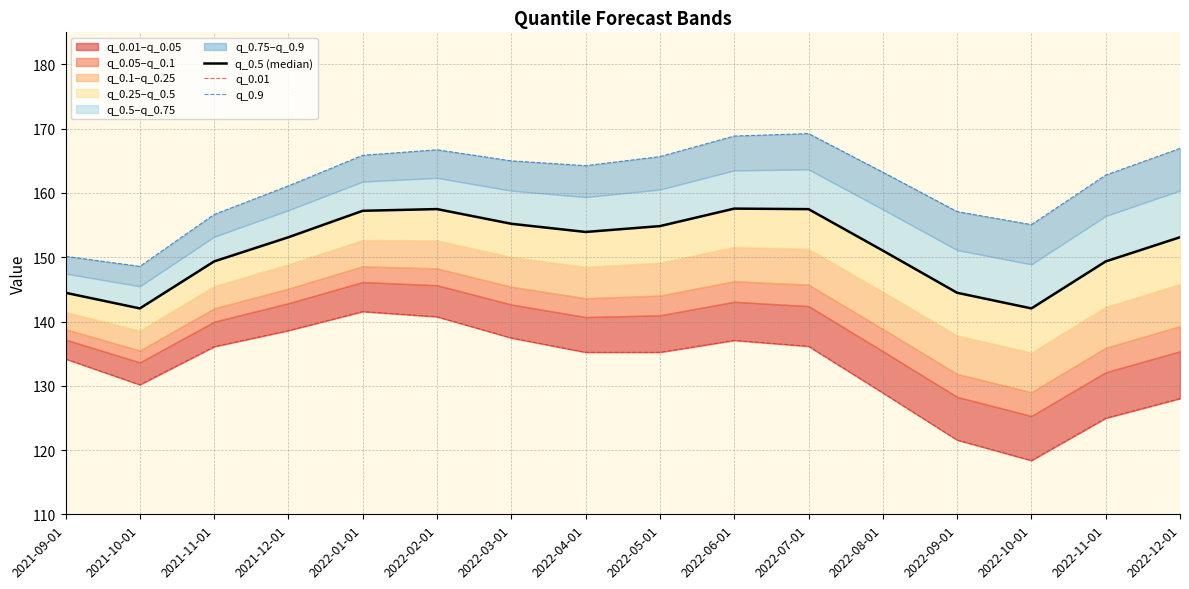

Which series has the largest total across all categories?

q_0.9